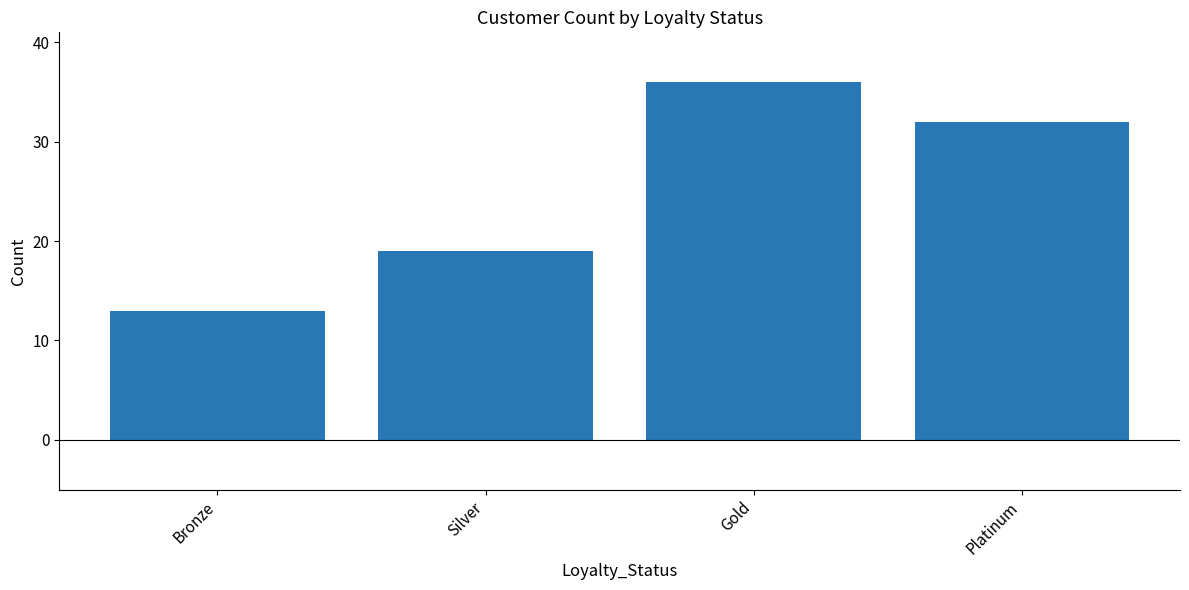

What is the change in value from Gold to Platinum?

-4